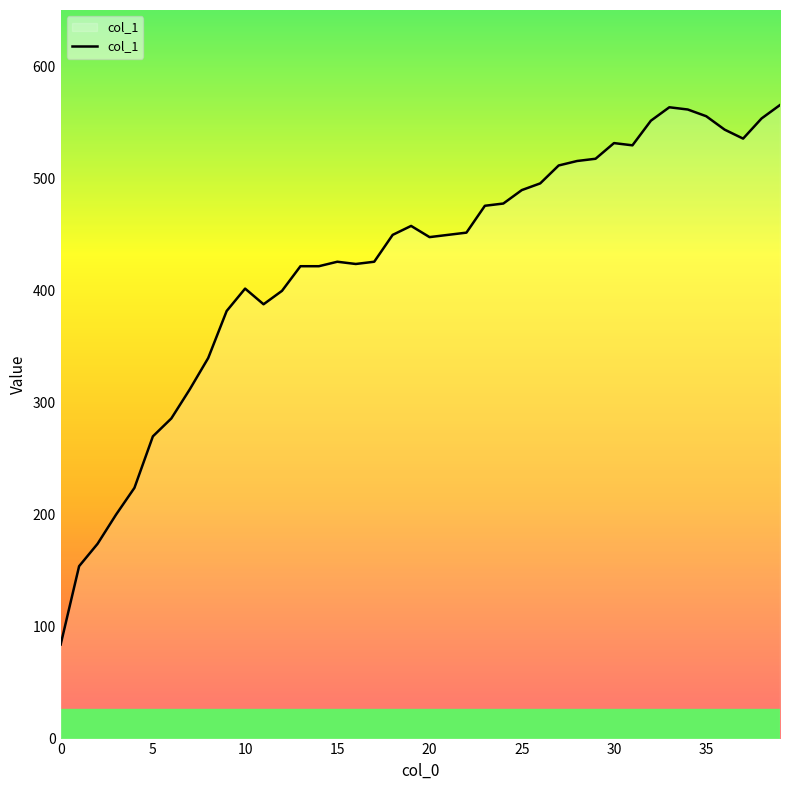

How many lines are shown in the chart?

1